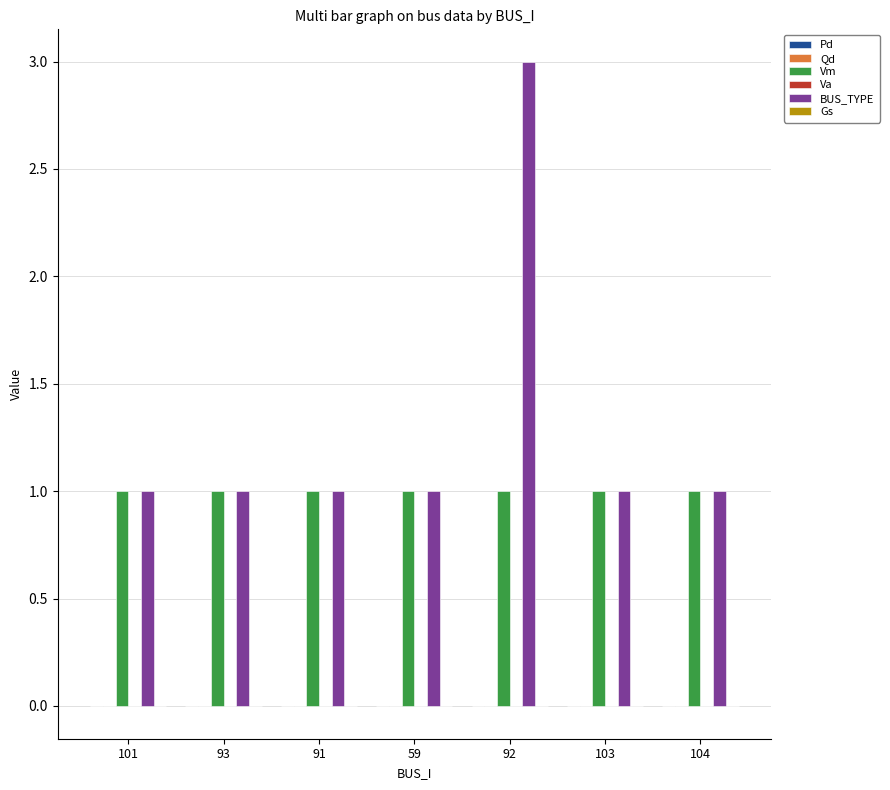

What is the spread (max minus min) of values at 101?

1.0